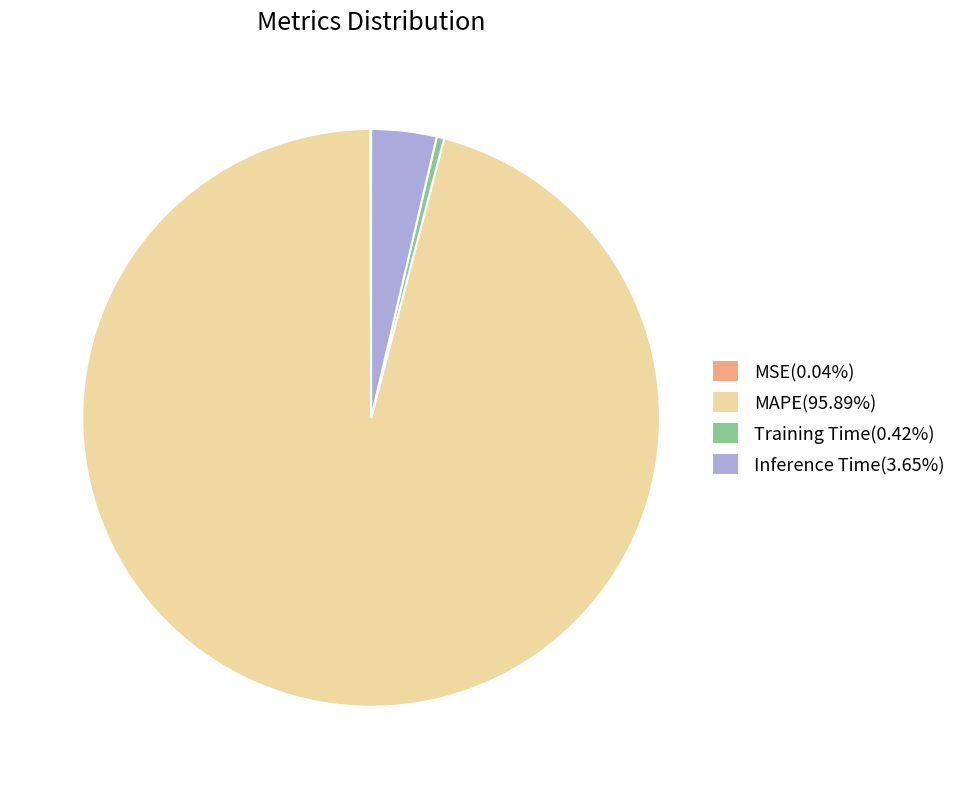

Is the sum of MAPE(95.89%) and Inference Time(3.65%) greater than half?

Yes